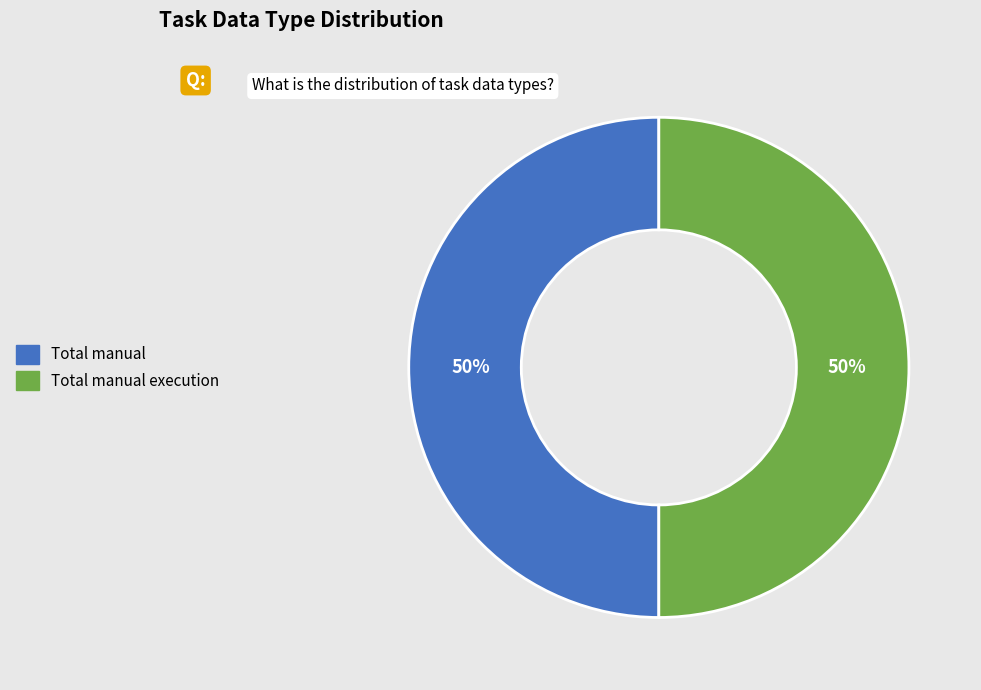

To the nearest percent, what is the average slice percentage?

50%